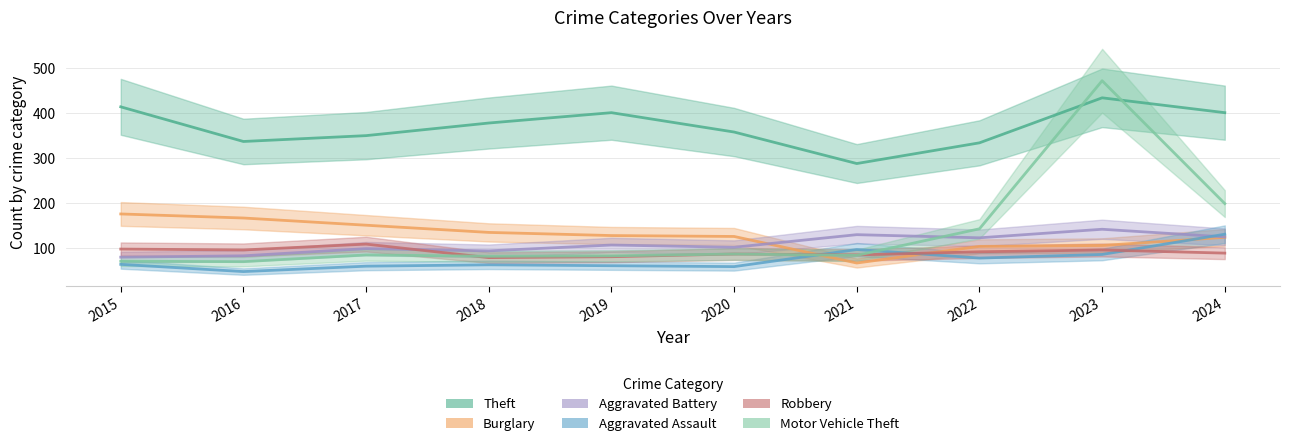

Reading left to right, extract all data points from this chart.

Theft: 2015=414	2016=337	2017=350	2018=378	2019=401	2020=358	2021=288	2022=334	2023=434	2024=401
Burglary: 2015=176	2016=167	2017=151	2018=135	2019=128	2020=126	2021=67	2022=104	2023=106	2024=124
Aggravated Battery: 2015=80	2016=83	2017=99	2018=94	2019=107	2020=102	2021=130	2022=123	2023=142	2024=125
Aggravated Assault: 2015=64	2016=48	2017=60	2018=63	2019=61	2020=59	2021=97	2022=78	2023=86	2024=131
Robbery: 2015=98	2016=96	2017=109	2018=79	2019=81	2020=87	2021=85	2022=92	2023=96	2024=89
Motor Vehicle Theft: 2015=71	2016=70	2017=85	2018=82	2019=83	2020=87	2021=84	2022=143	2023=472	2024=199